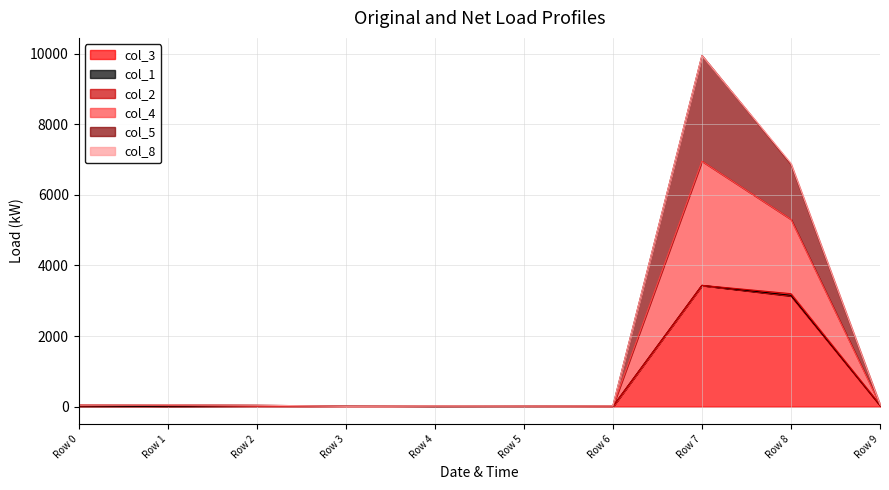

At how many categories does at least one series exceed 9182?

1